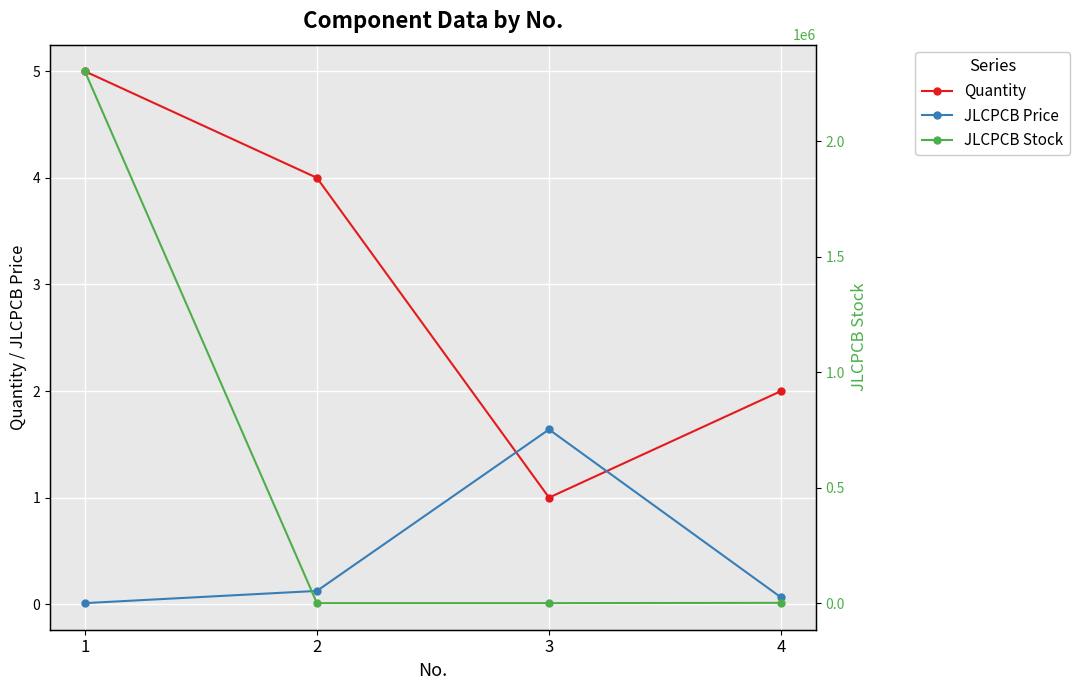

What is the average value of the JLCPCB Stock series?

576319.5